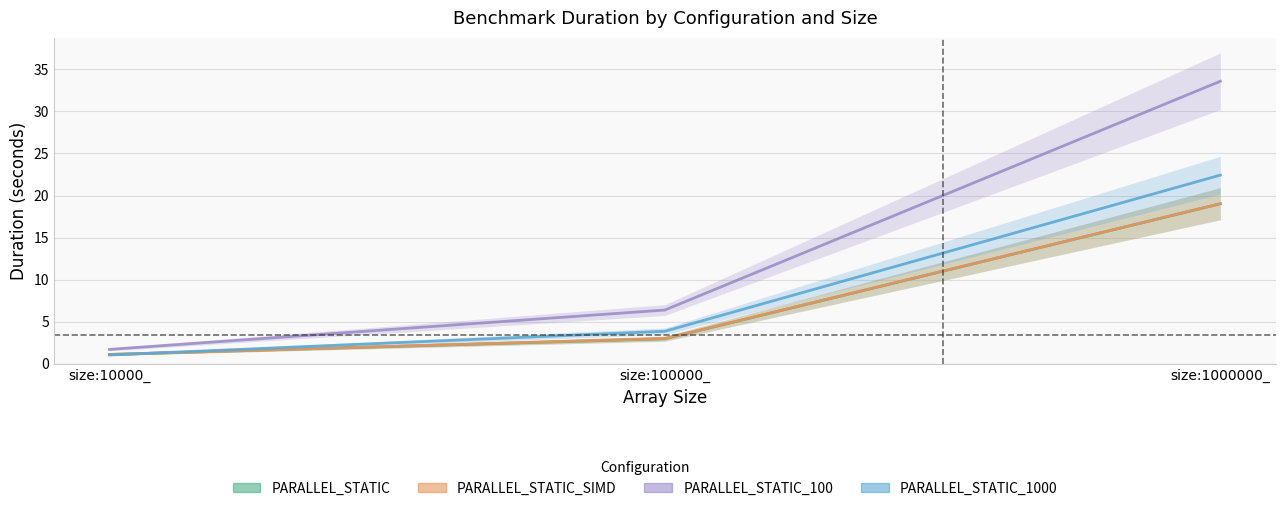

Reading left to right, transcribe all the data shown in this chart.

PARALLEL_STATIC: 1.1	3.0	19.0
PARALLEL_STATIC_SIMD: 1.1	3.0	19.0
PARALLEL_STATIC_100: 1.7	6.4	33.6
PARALLEL_STATIC_1000: 1.1	3.9	22.4